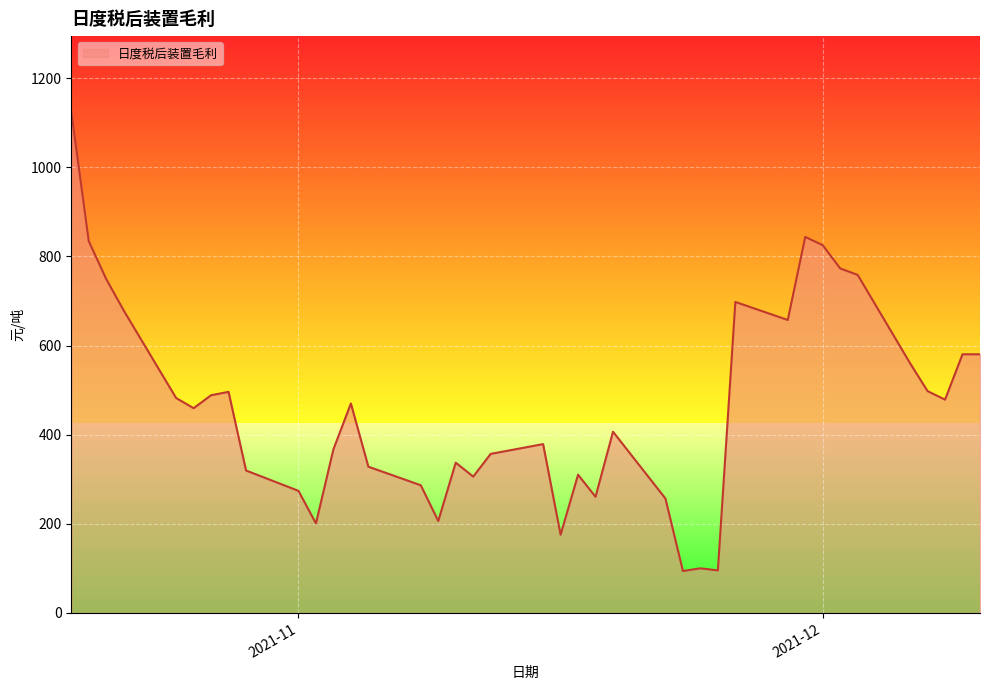

True or false: the data has more than 1 interior local peaks.

True